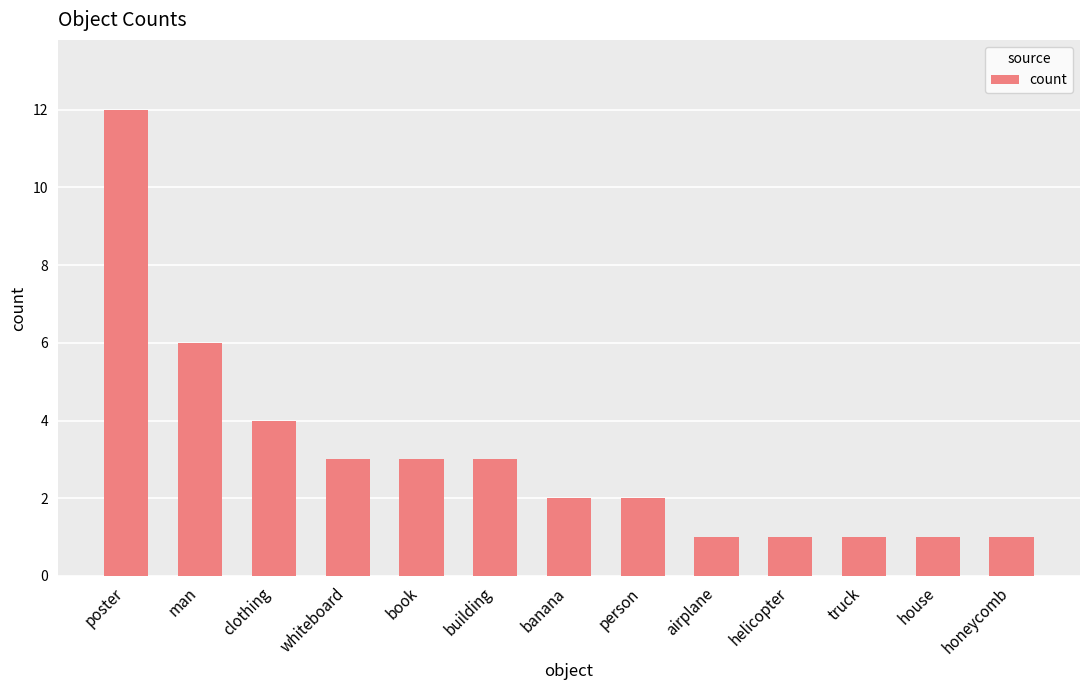

Reading right to left, extract all data points from this chart.

honeycomb=1	house=1	truck=1	helicopter=1	airplane=1	person=2	banana=2	building=3	book=3	whiteboard=3	clothing=4	man=6	poster=12